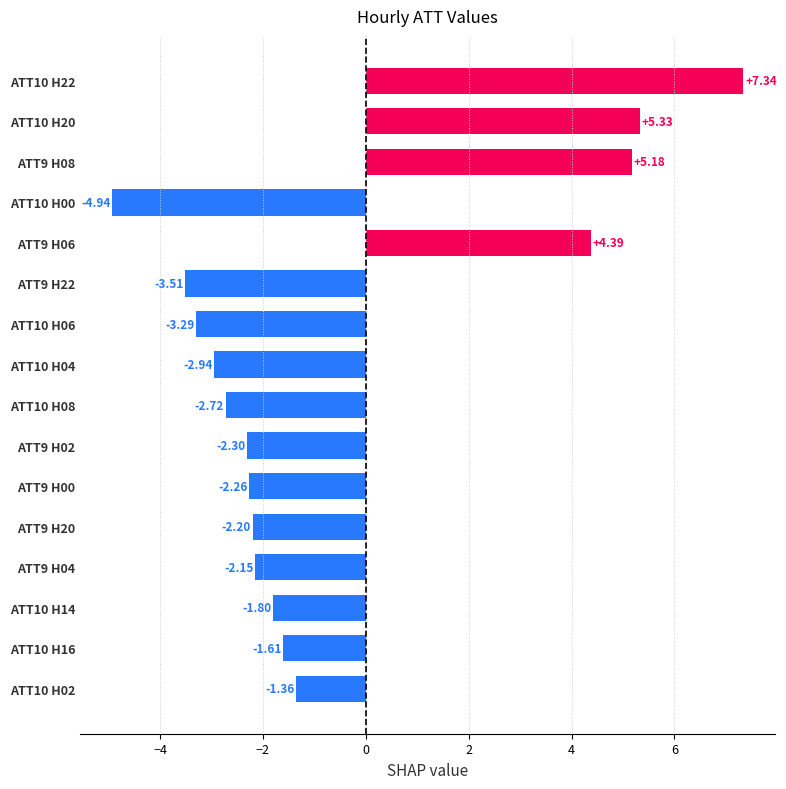

What is the change in value from ATT9 H02 to ATT10 H08?

-0.4